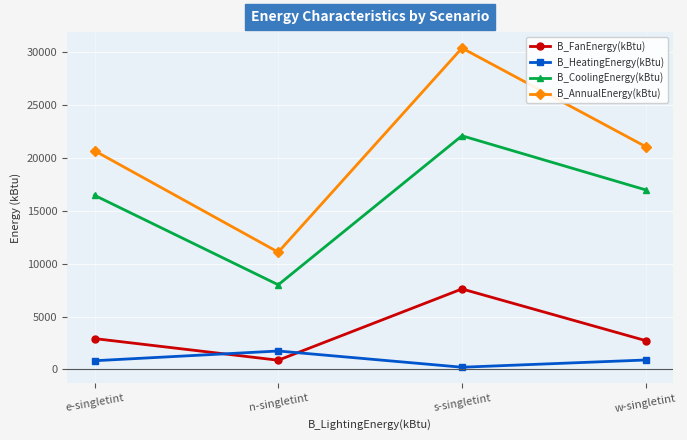

At w-singletint, list the series in order from smallest to largest.

B_HeatingEnergy(kBtu), B_FanEnergy(kBtu), B_CoolingEnergy(kBtu), B_AnnualEnergy(kBtu)